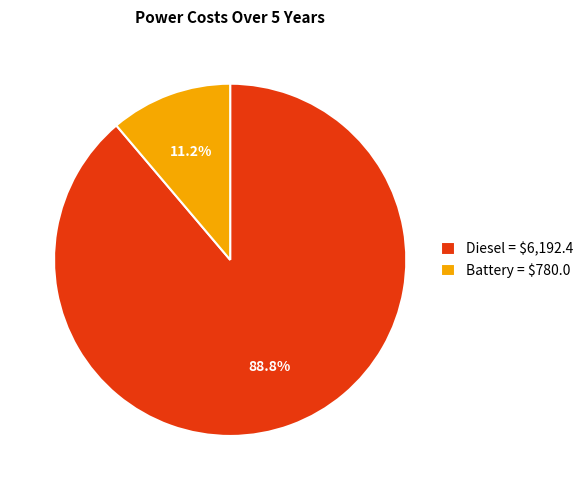

Is there a majority slice in this chart?

Yes